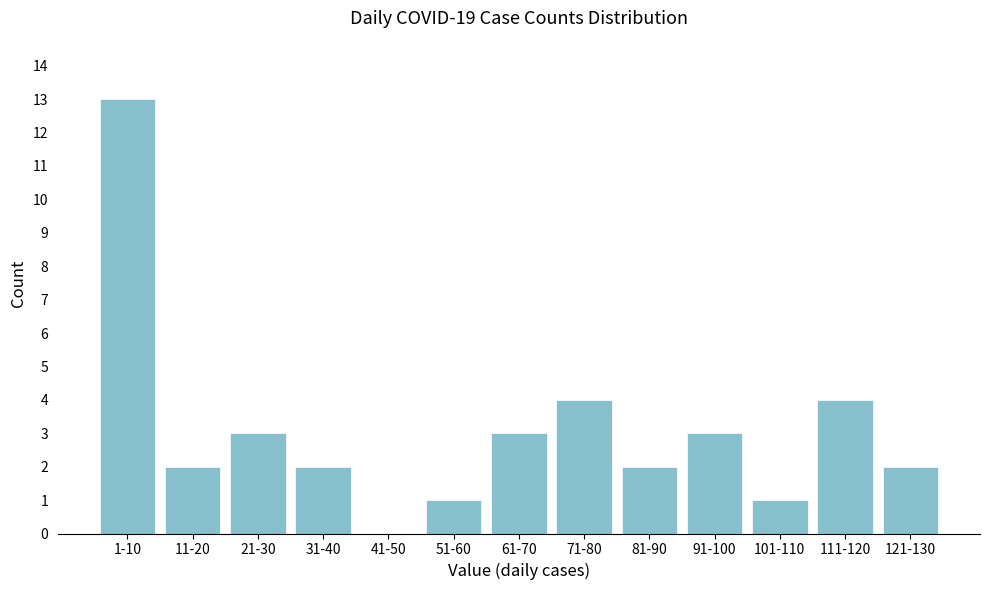

Reading right to left, list all the values displayed in this chart.

121-130=2	111-120=4	101-110=1	91-100=3	81-90=2	71-80=4	61-70=3	51-60=1	41-50=0	31-40=2	21-30=3	11-20=2	1-10=13